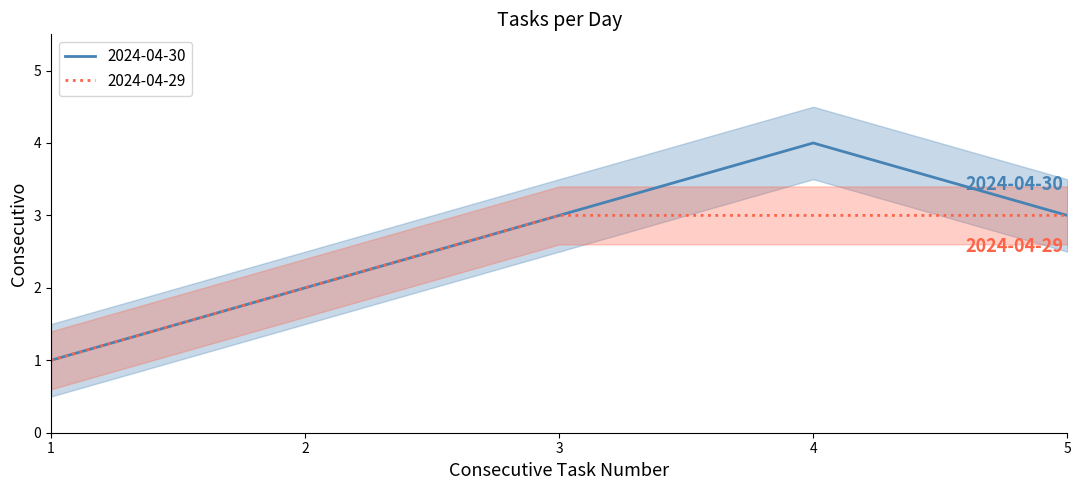

List the labels in order of value, smallest first.

1, 2, 3, 5, 4